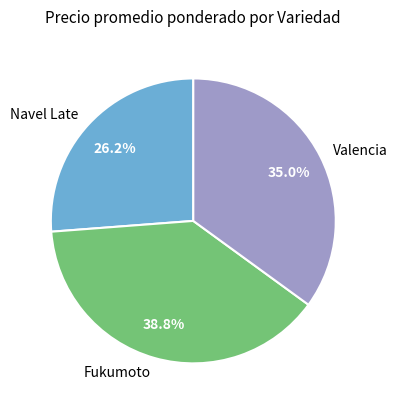

Is Navel Late the majority of the pie?

No